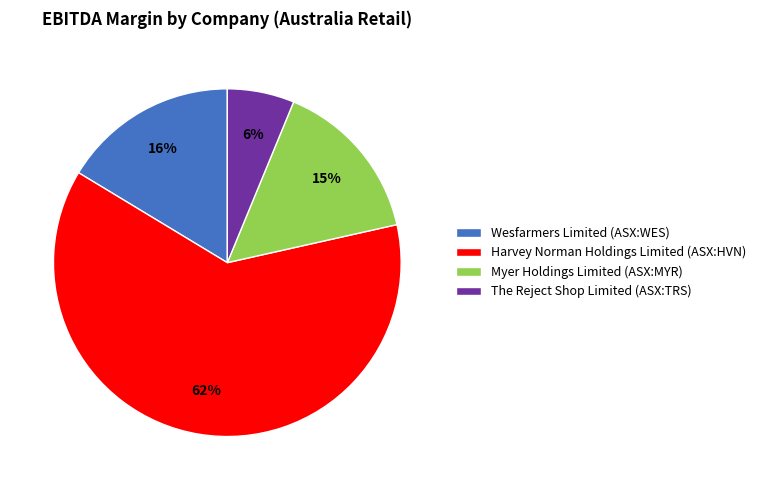

Which category has the smallest portion of the pie?

The Reject Shop Limited (ASX:TRS)